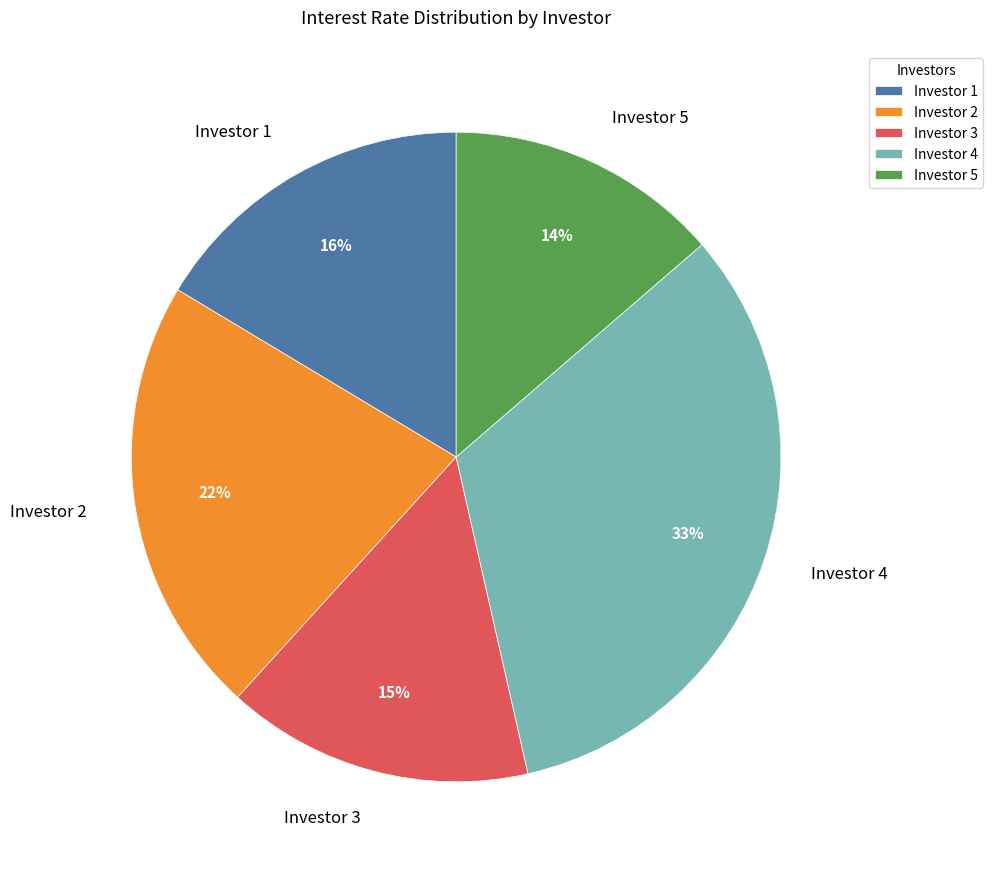

True or false: Investor 2 accounts for 22% of the total.

True